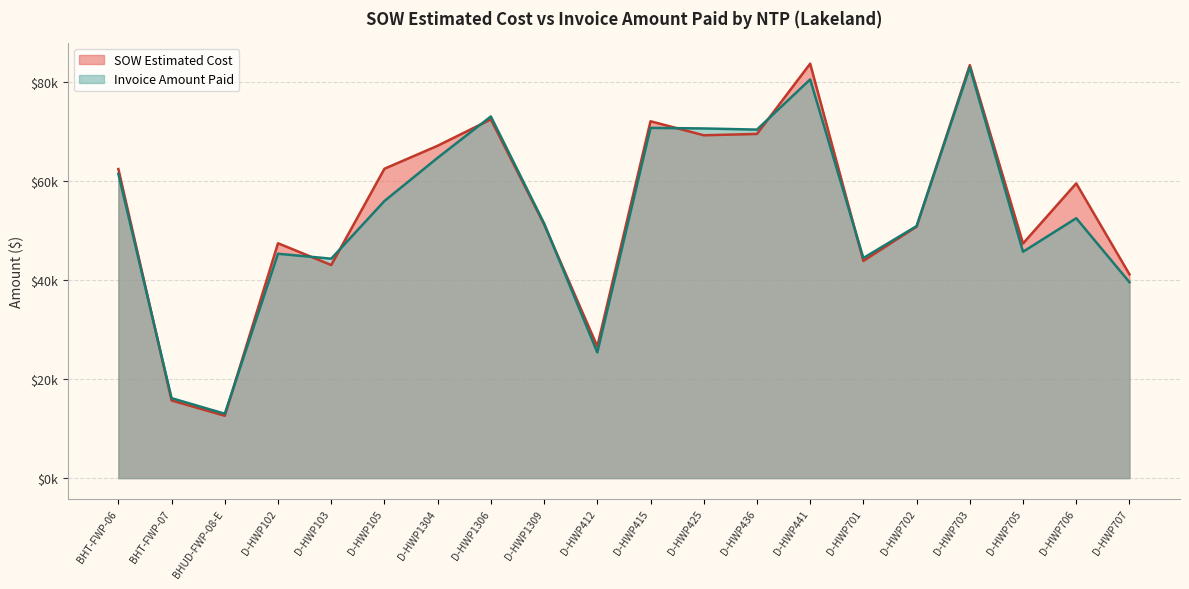

What position from the left is D-HWP701?

15